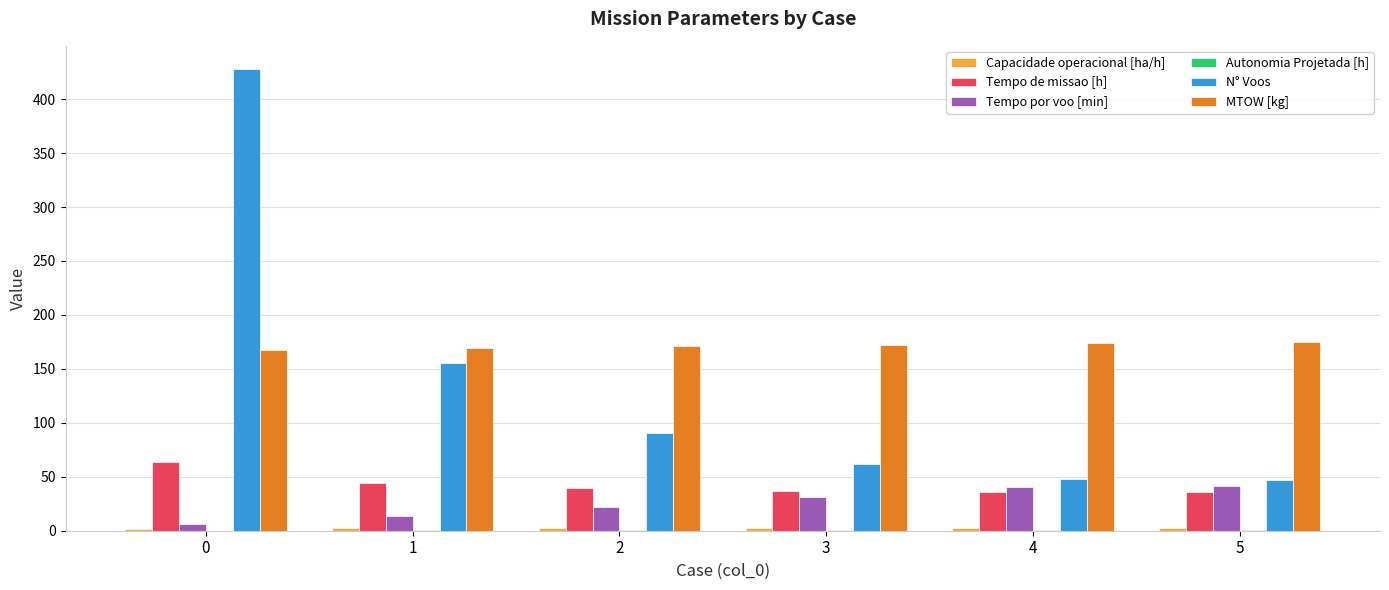

How many series are shown in this chart?

6